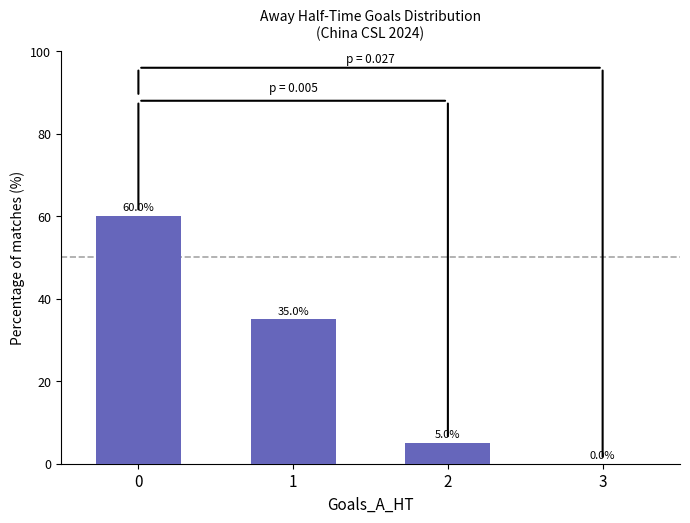

Reading left to right, extract all data points from this chart.

60	35	5	0